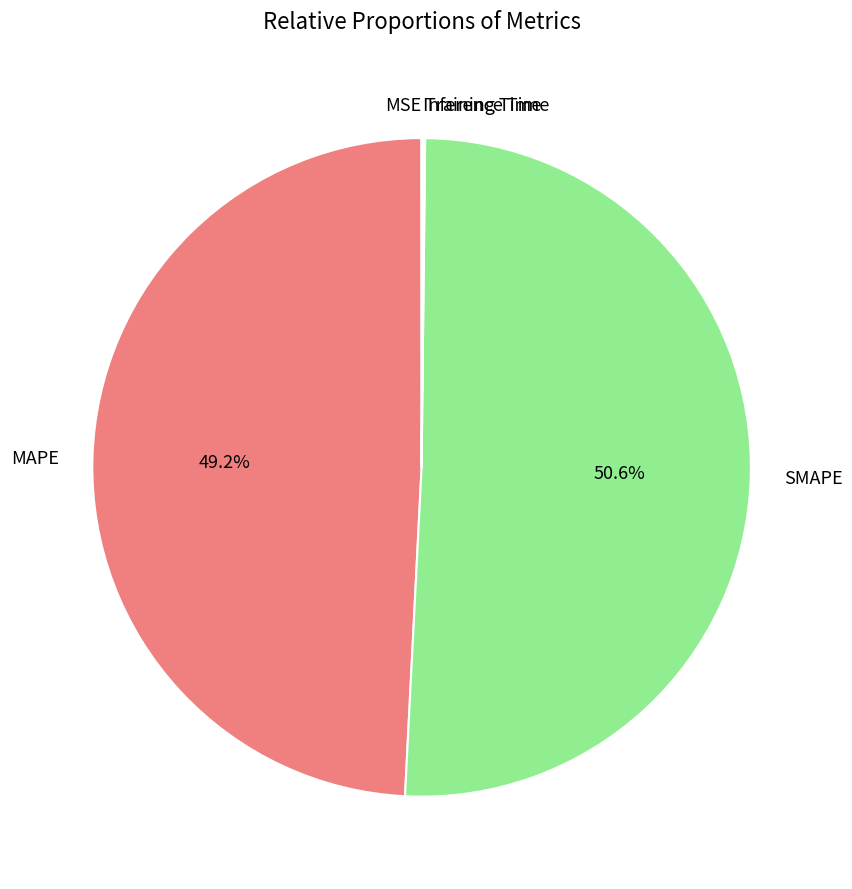

How much of the chart is everything except SMAPE?

49.4%